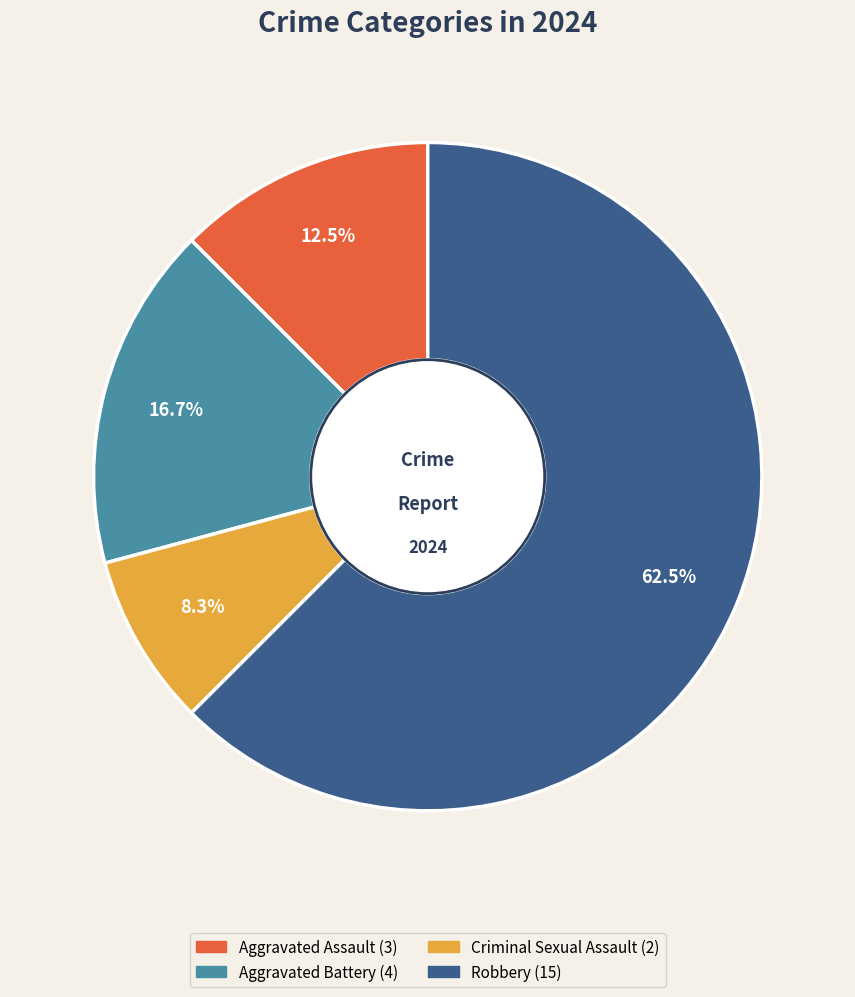

True or false: Aggravated Battery accounts for 17% of the total.

True